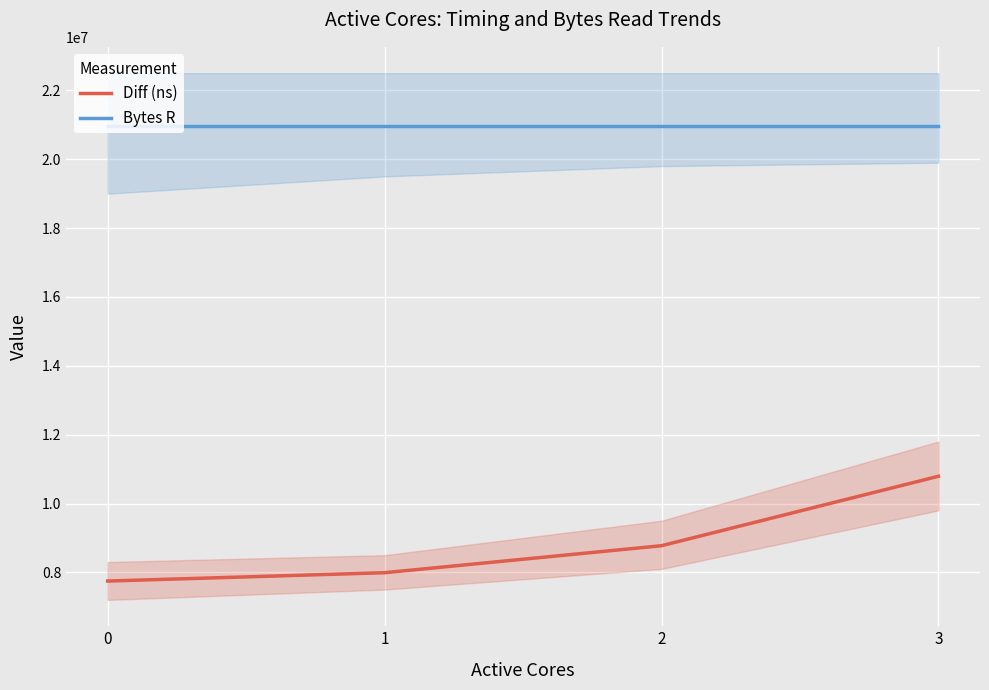

Is this an area chart (filled region under the line)?

No